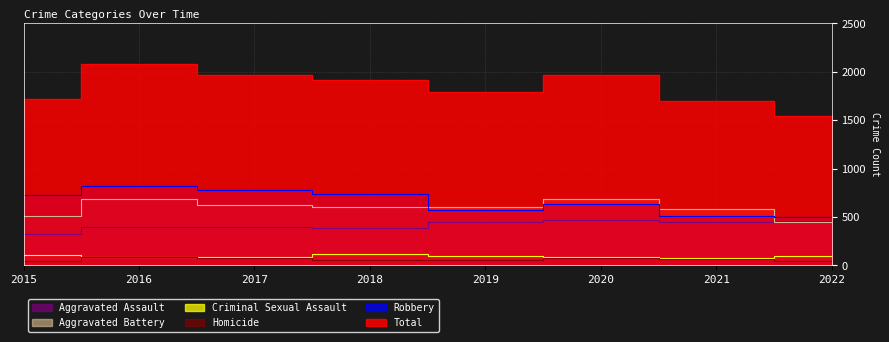

Which series changed the most between 2021 and 2022?

Total